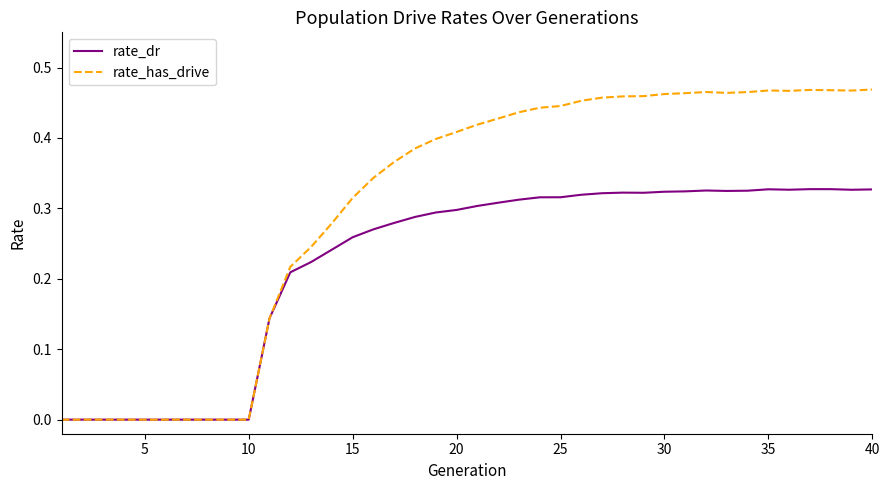

Rank the series by their average value, from lowest to highest.

rate_dr, rate_has_drive